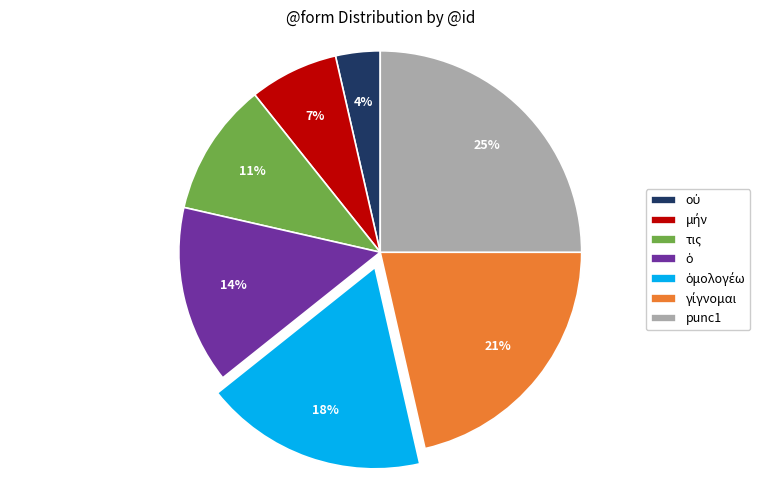

Is it true that punc1 is 34% of the pie?

False